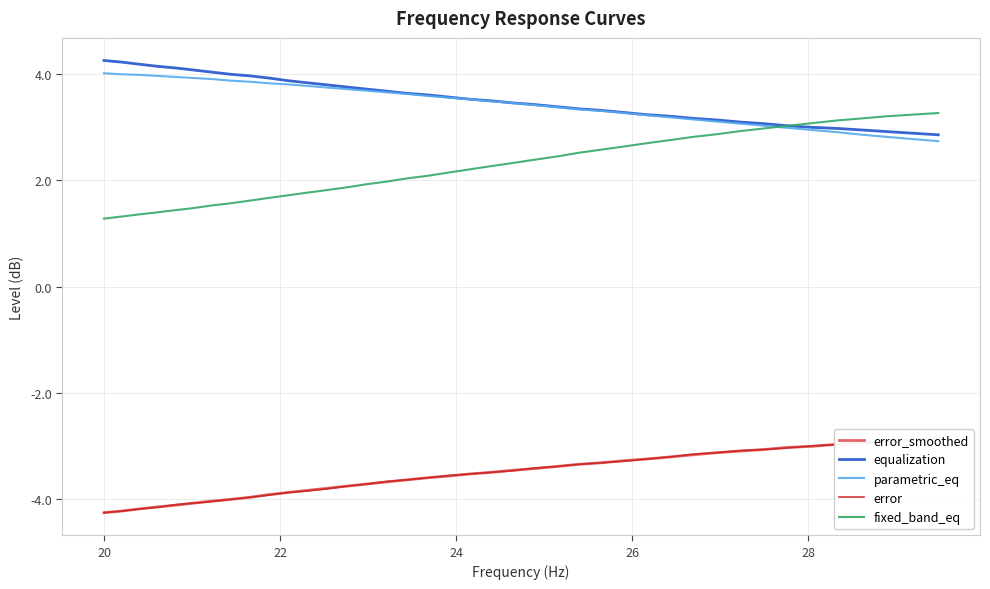

What is the maximum value for equalization?

4.3